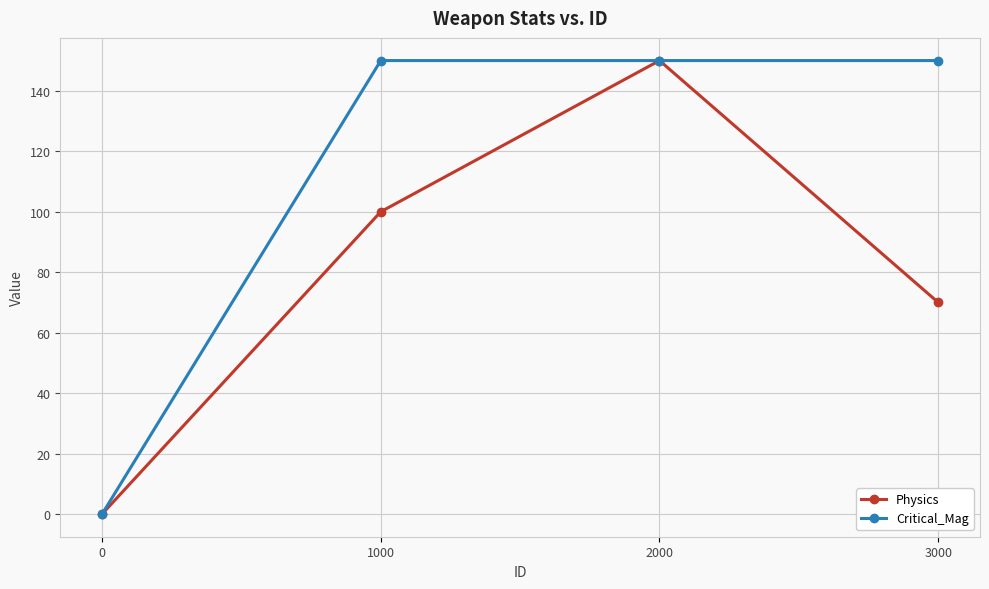

What is the highest value of the Physics series?

150